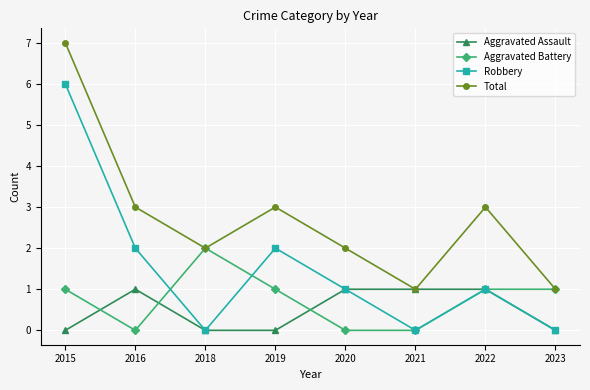

Reading right to left, extract all data points from this chart.

Aggravated Assault: 0	1	1	1	0	0	1	0
Aggravated Battery: 1	1	0	0	1	2	0	1
Robbery: 0	1	0	1	2	0	2	6
Total: 1	3	1	2	3	2	3	7